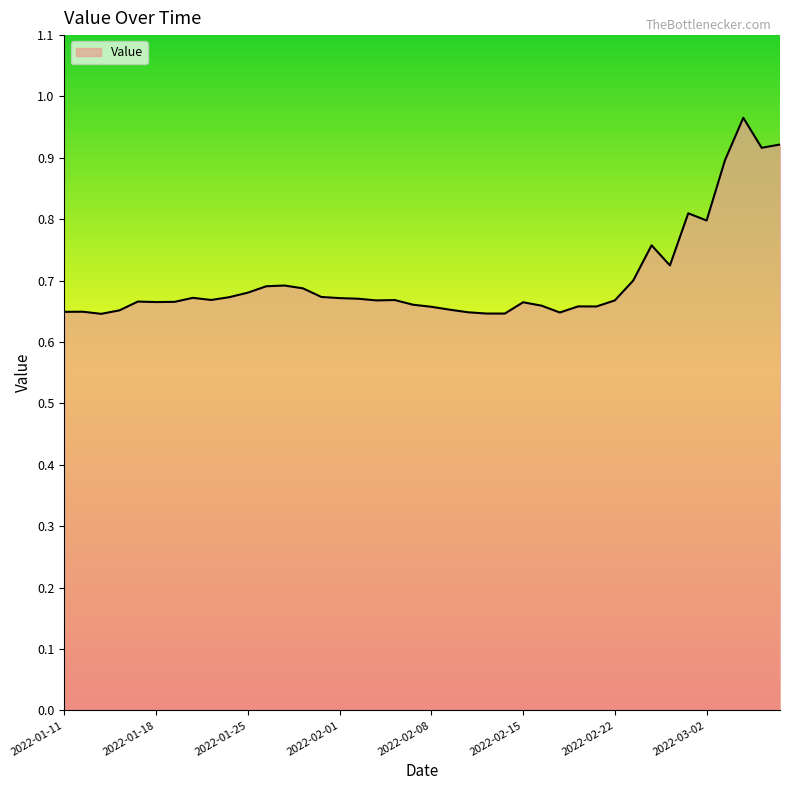

What is the difference between the maximum and minimum values?

0.3